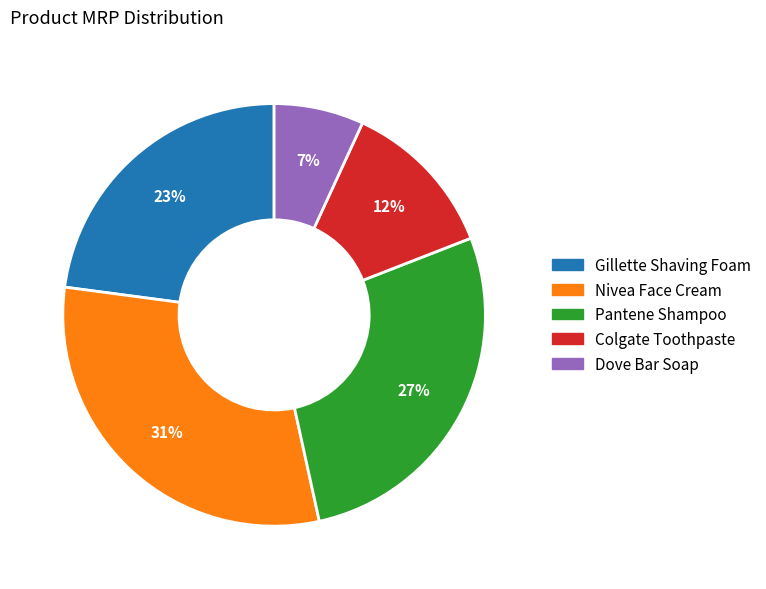

The Pantene Shampoo slice represents 33% of the pie. True or false?

False